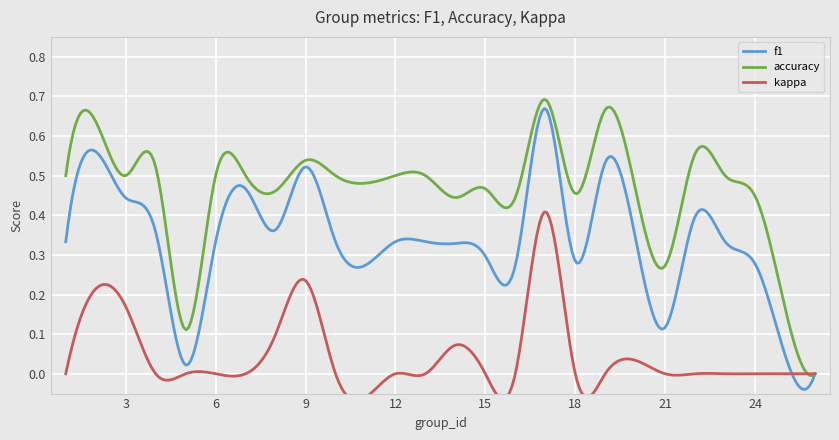

Where is the first local maximum for kappa?

2